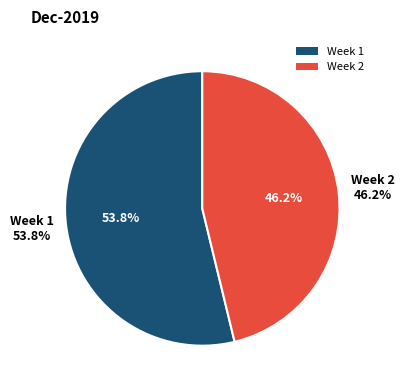

Combined, do Week 2 and Week 1 account for over 50%?

Yes